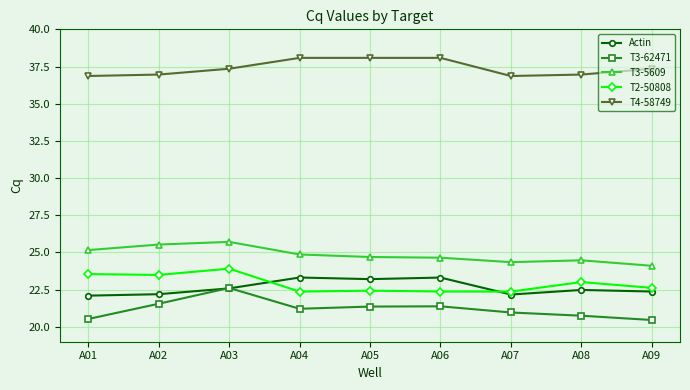

What is the maximum value shown in the chart?

38.1